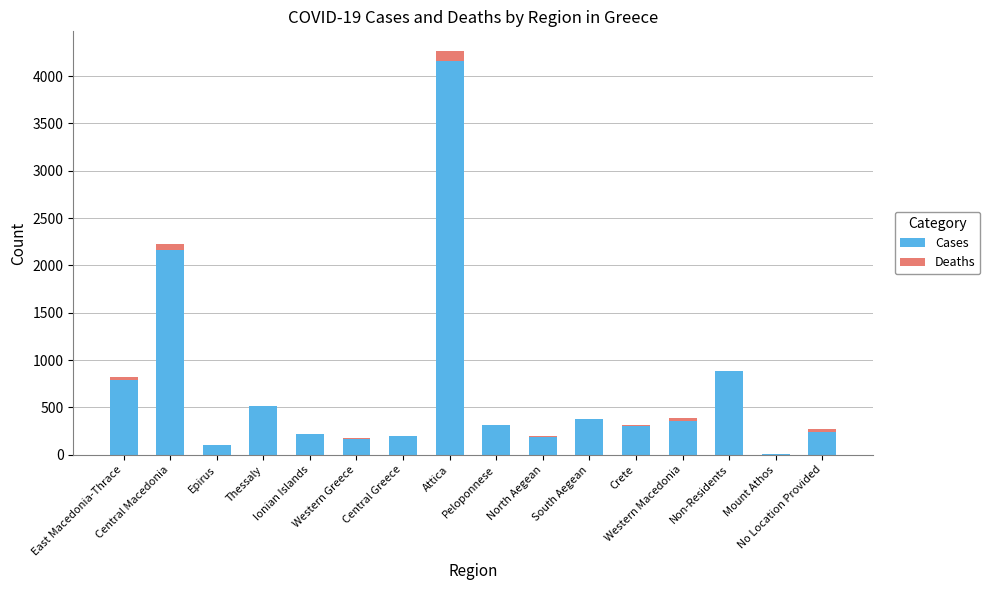

What is the highest value of the Cases series?

4157